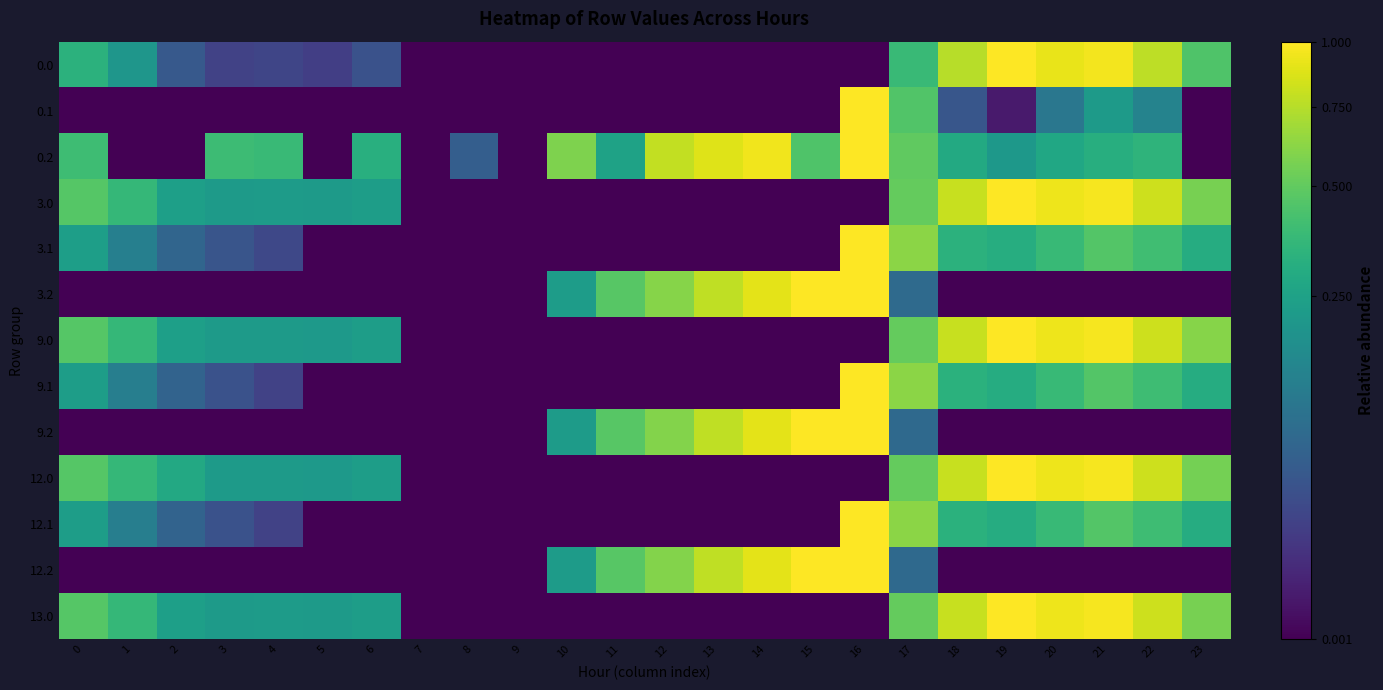

What is the greatest value displayed?

1.0